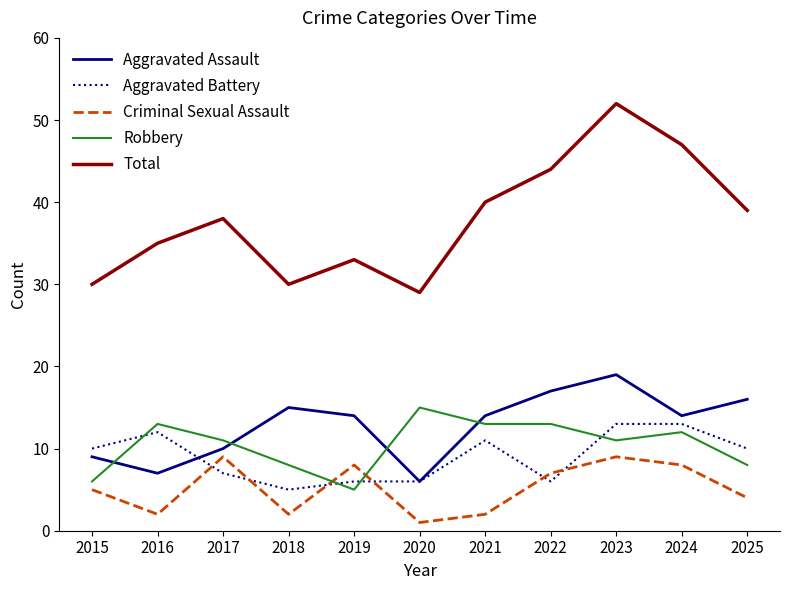

At which category does the chart reach its peak across all series?

2023